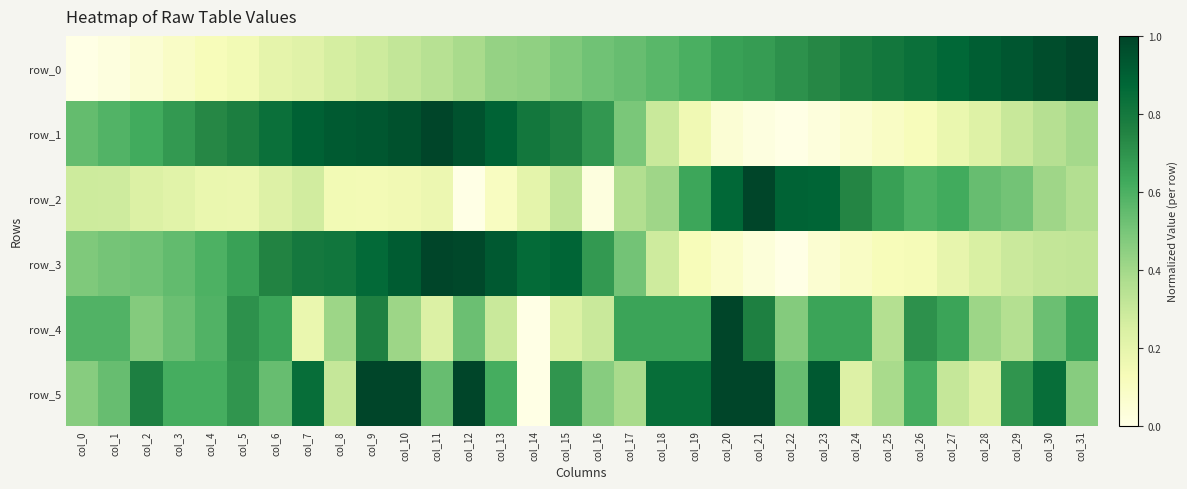

The value of row_3 at col_0 is 0.5. True or false?

True